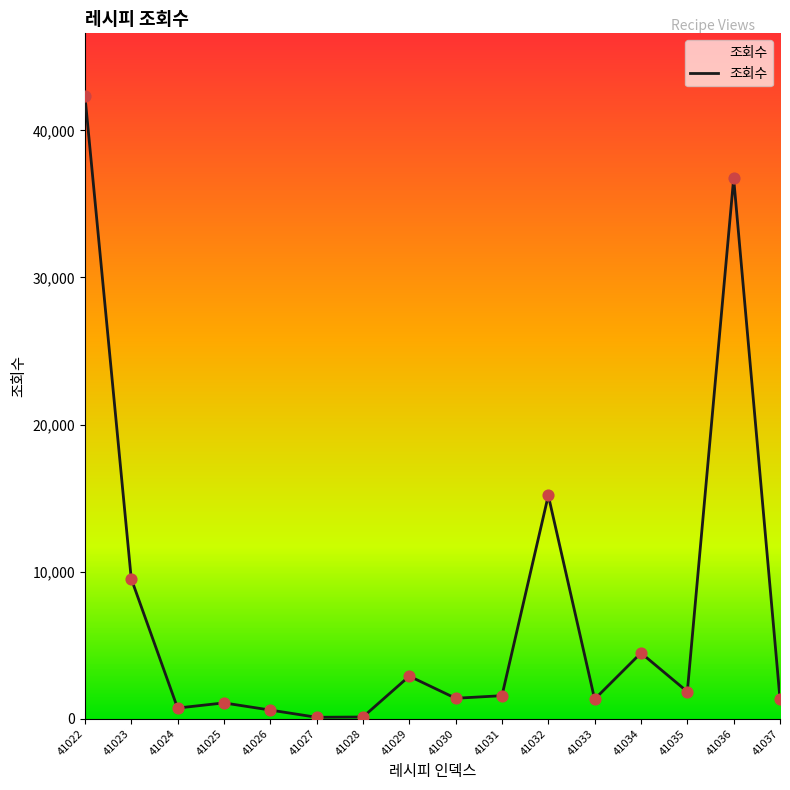

What is the change in value from 41031 to 41033?

-237